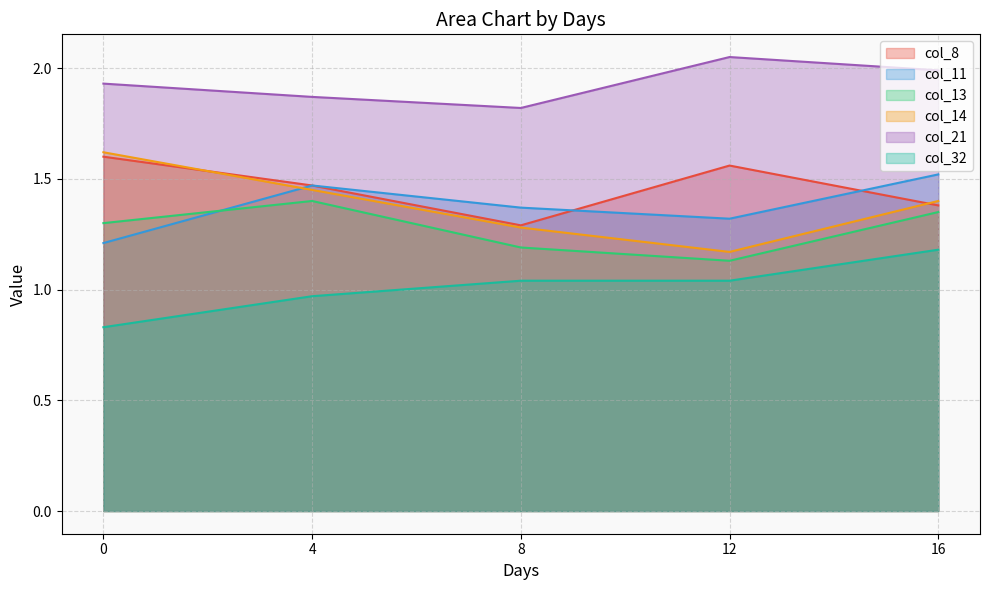

True or false: col_8 and col_13 intersect in this chart.

False